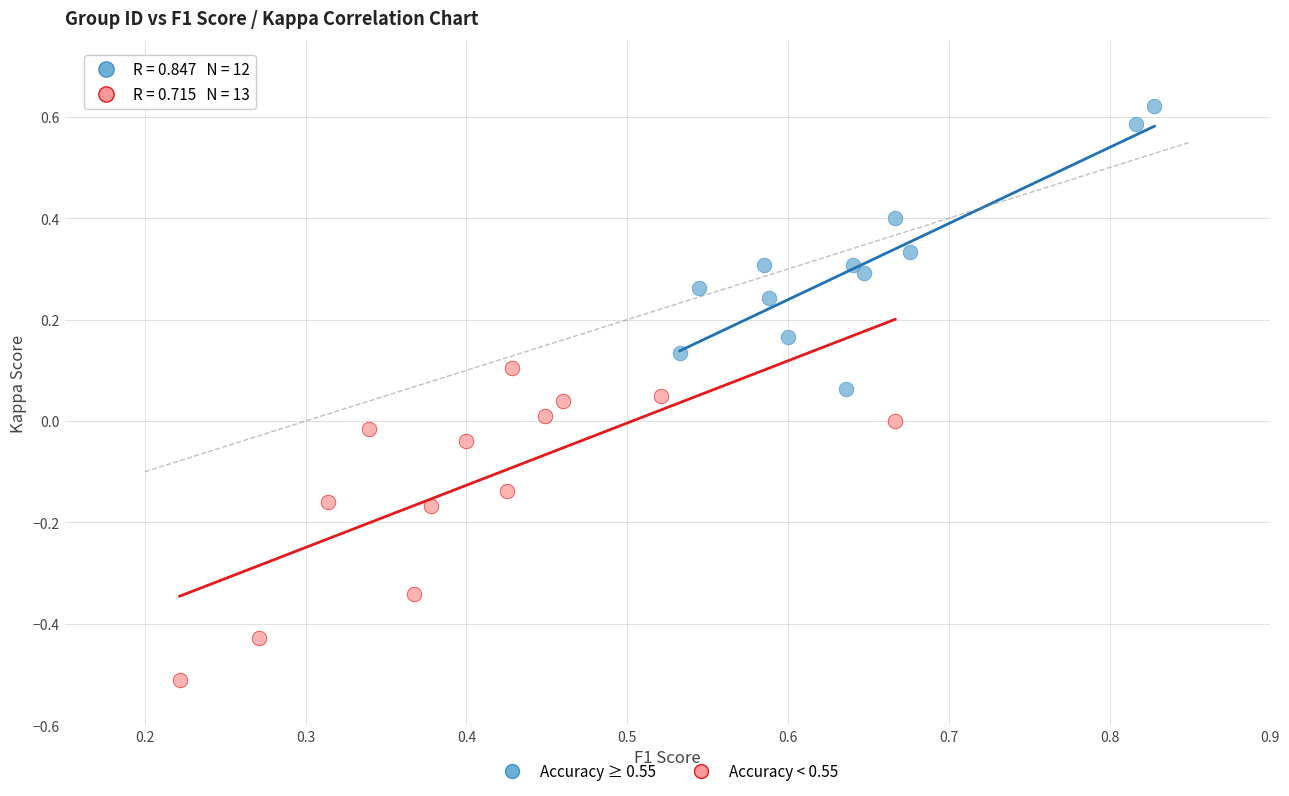

Which series contains the lowest Y value?

Accuracy < 0.55